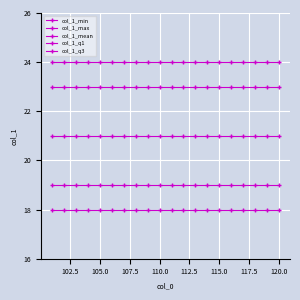

How many distinct data groups are displayed?

5